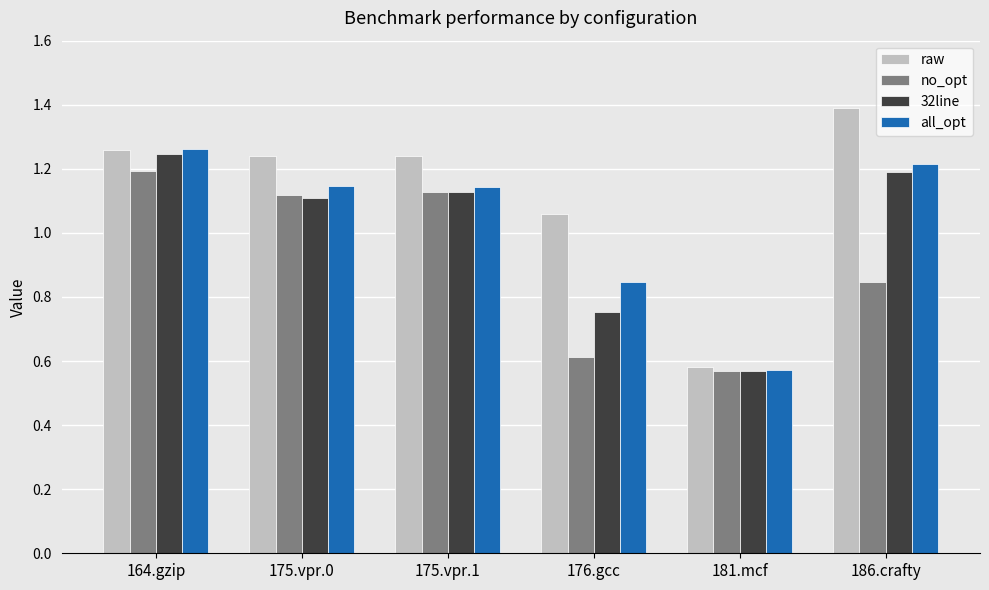

Where is no_opt nearest to the value 0?

181.mcf